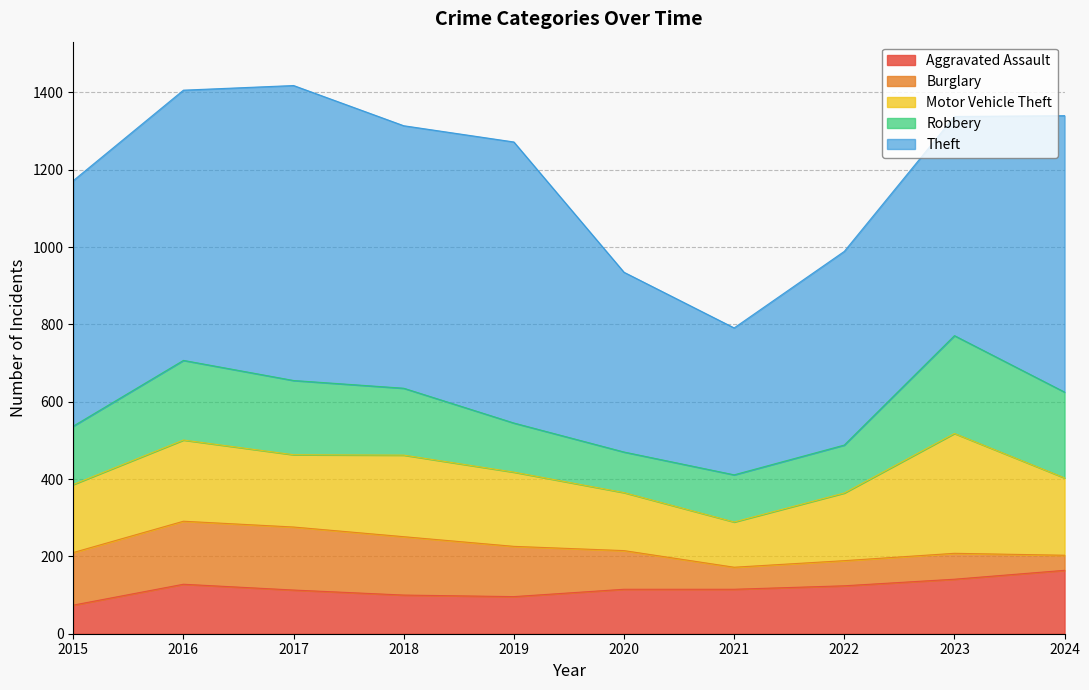

Is it true that Theft equals 699 at 2016?

True